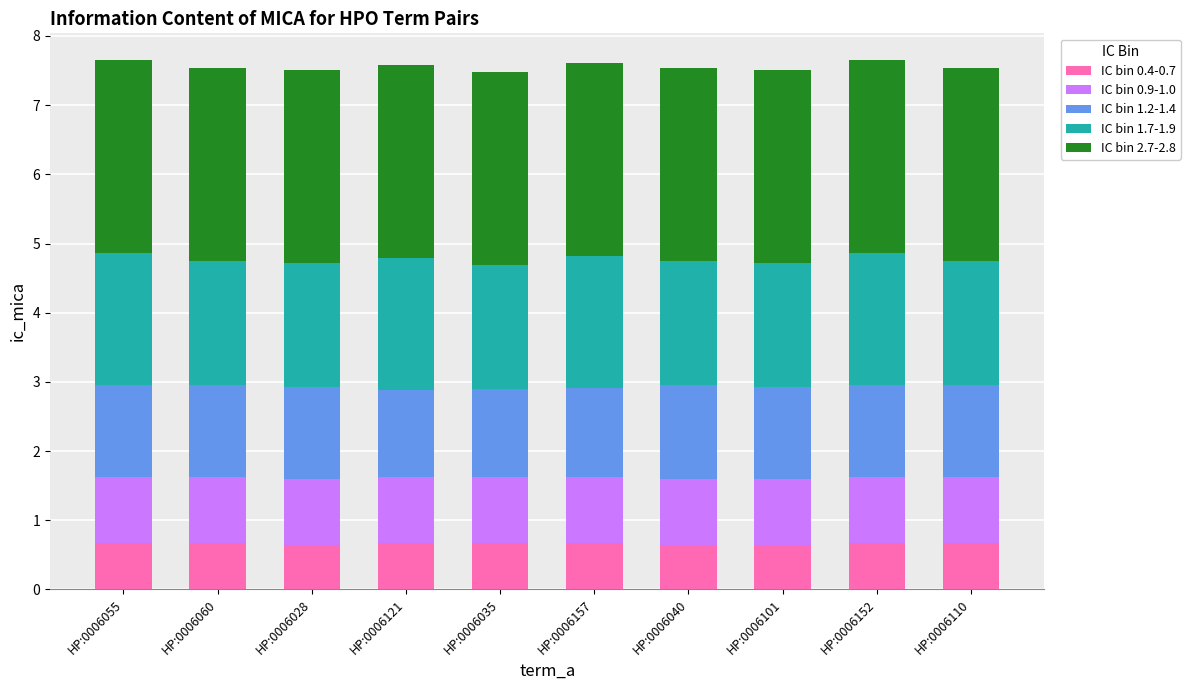

What is the lowest value of the IC bin 0.4-0.7 series?

0.6